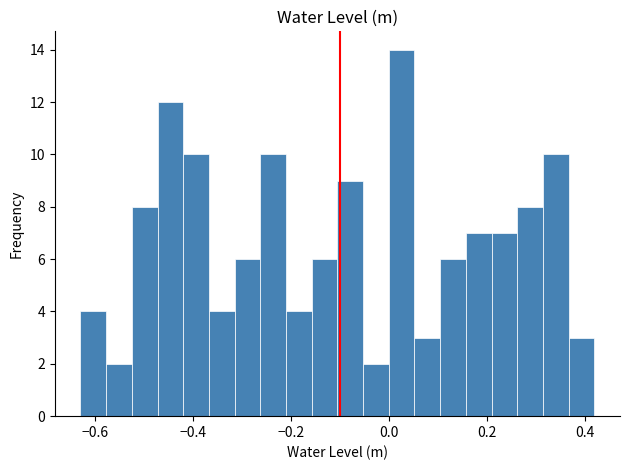

Around what value on the x-axis is the tallest bar? Give the approximate position of its centre, as read against the axis.

0.02